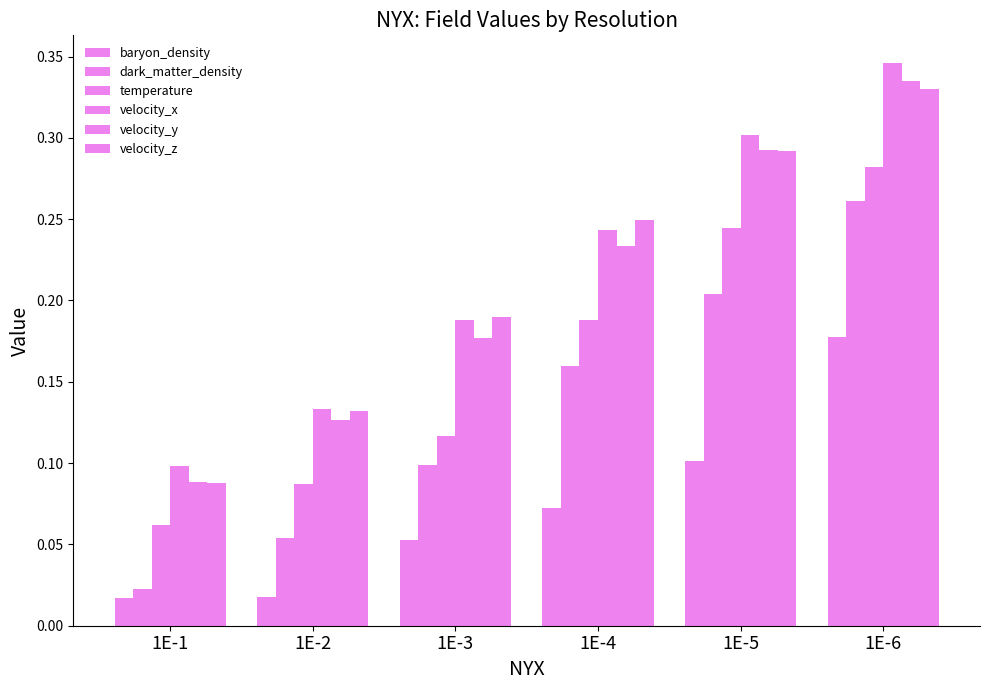

What is the lowest value of the velocity_z series?

0.1